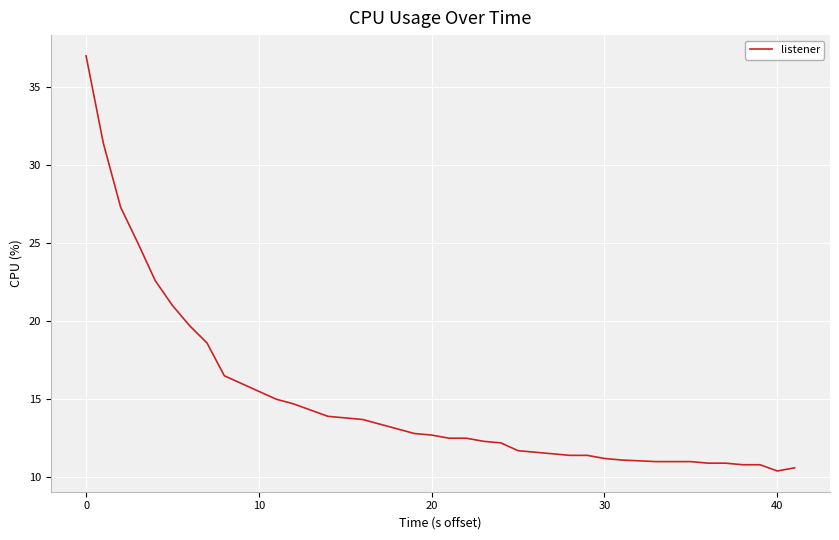

How many lines are shown in the chart?

1